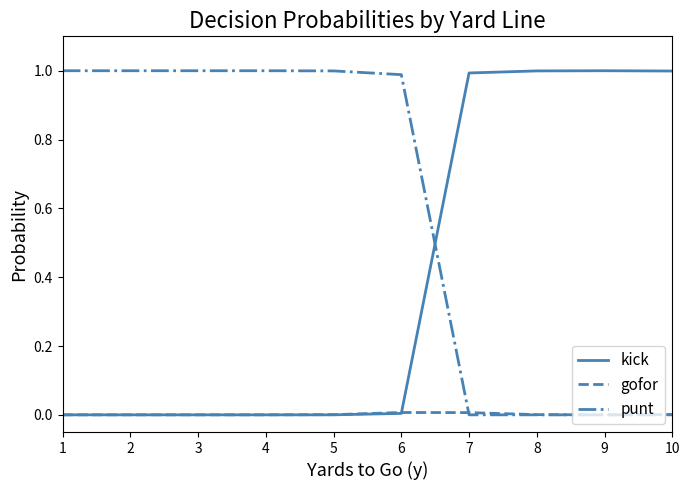

Rank the series by their average value, from lowest to highest.

gofor, kick, punt